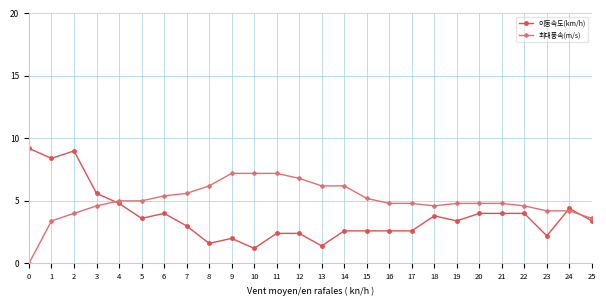

The 최대풍속(m/s) series shows 4.2 at 23. True or false?

True